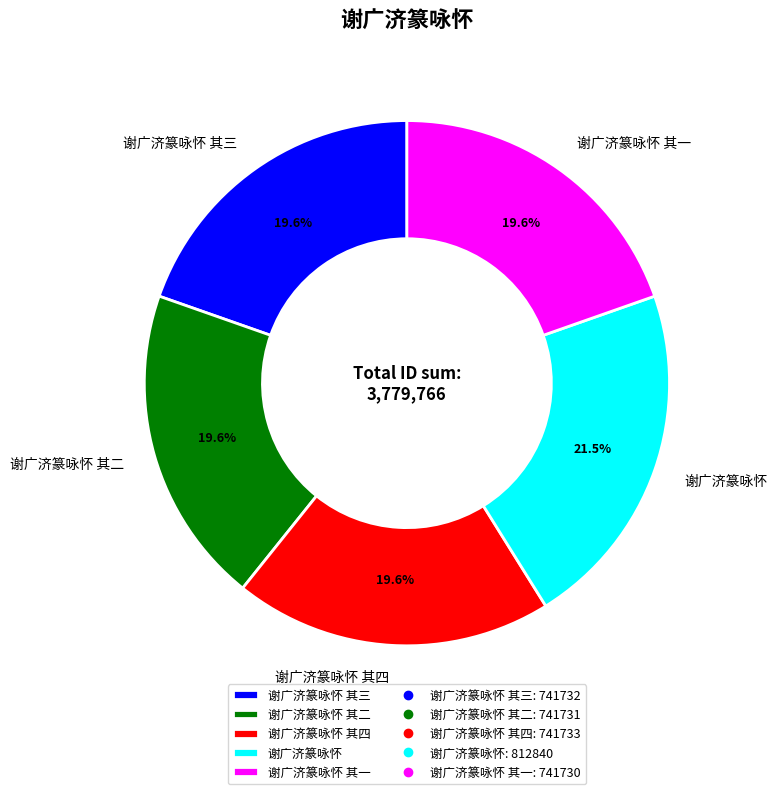

Is 谢广济篆咏怀 其二 the majority of the pie?

No